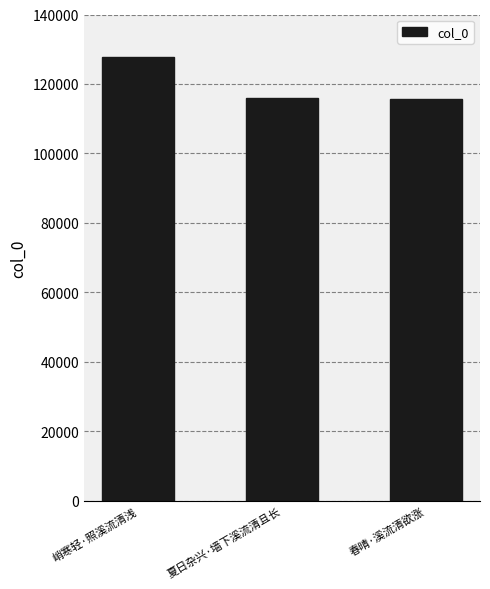

Is it true that the value at 峭寒轻·照溪流清浅 is 213972?

False